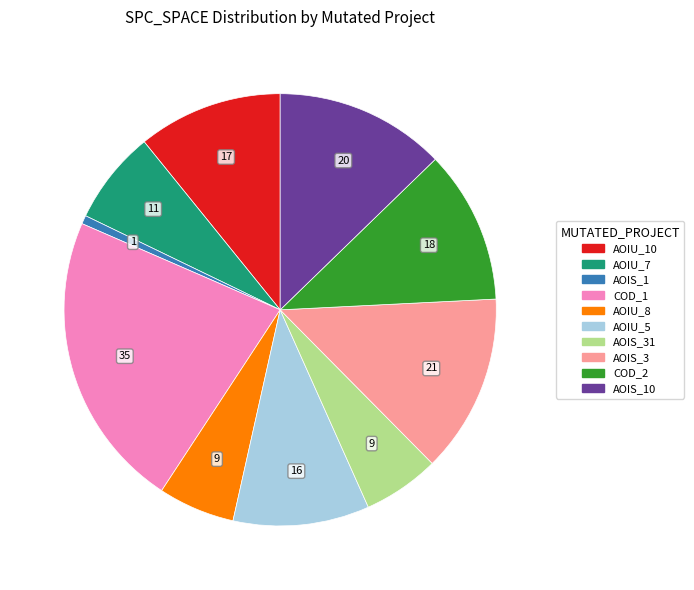

Is there any slice that represents more than half of the pie?

No